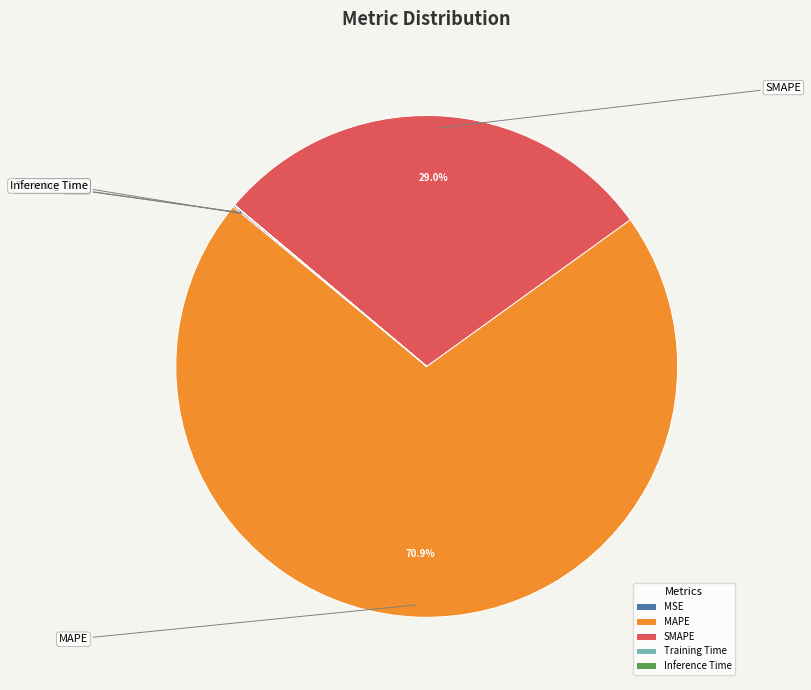

Which has a higher value, MSE or Inference Time?

MSE